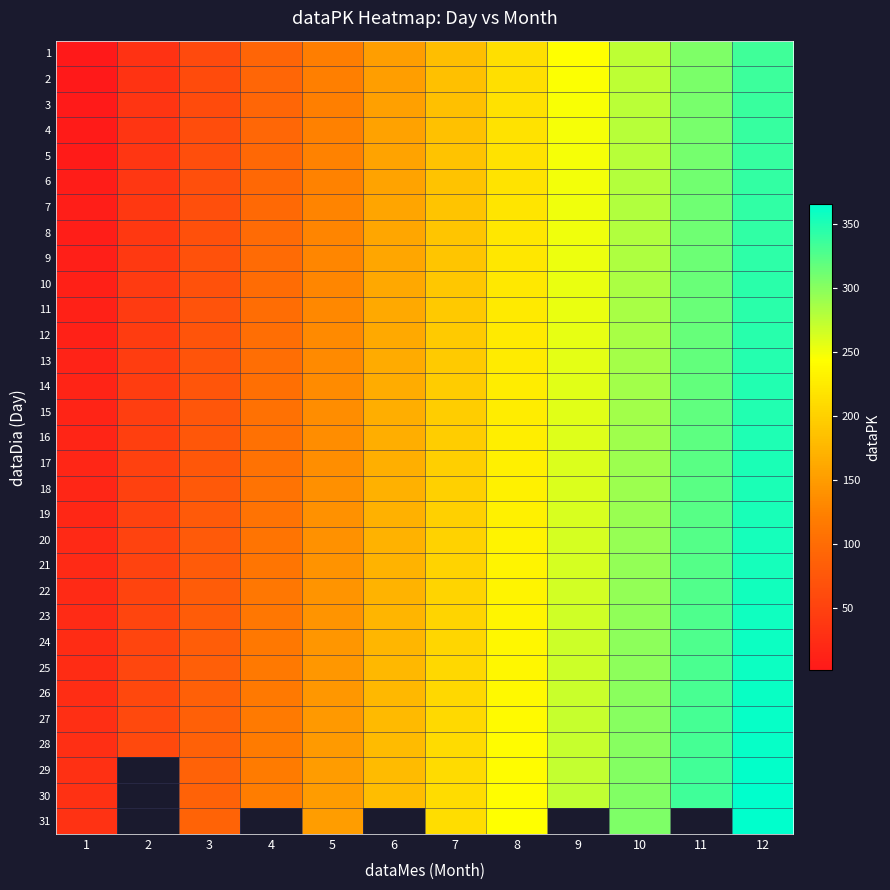

The 2 series shows 61.0 at 3. True or false?

True